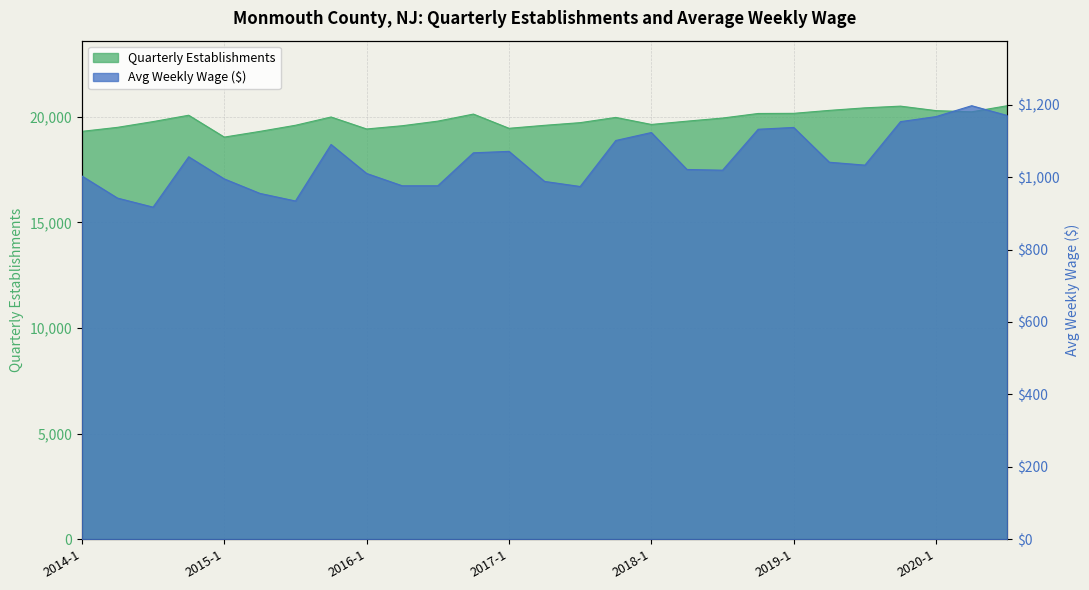

What is the difference between the second highest and second lowest values in the qtrly_estabs series?

1196